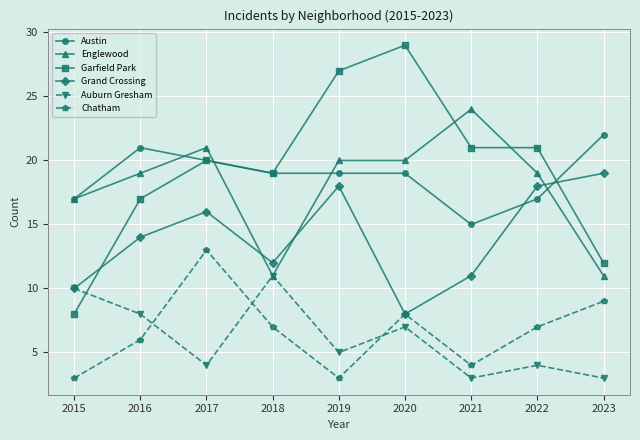

At which category is the sum across all series the highest?

2017